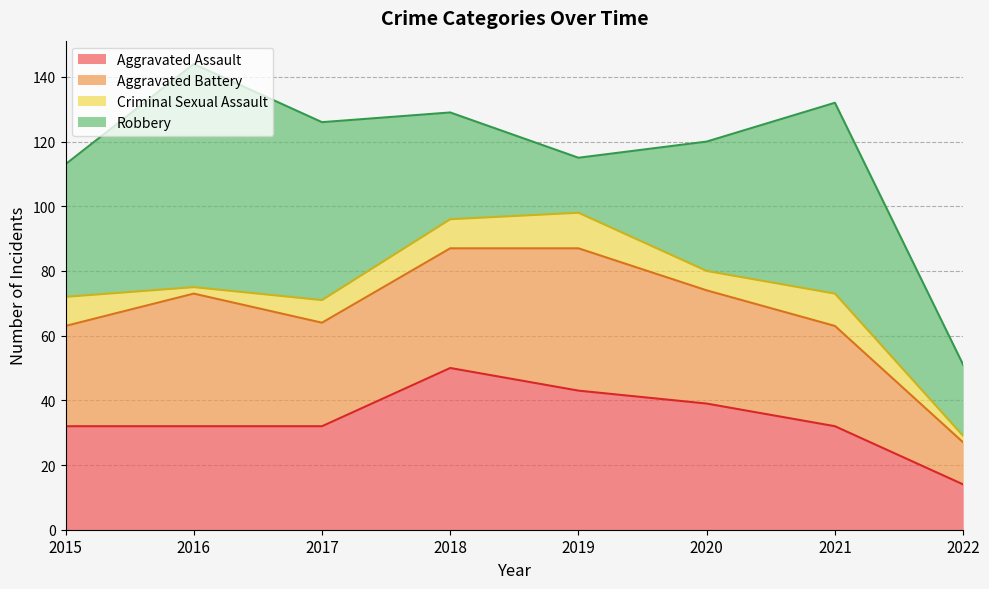

How many data points in Aggravated Assault are less than 32?

1